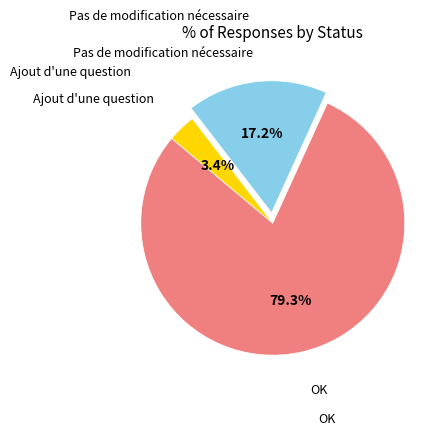

How many slices are in this pie chart?

3